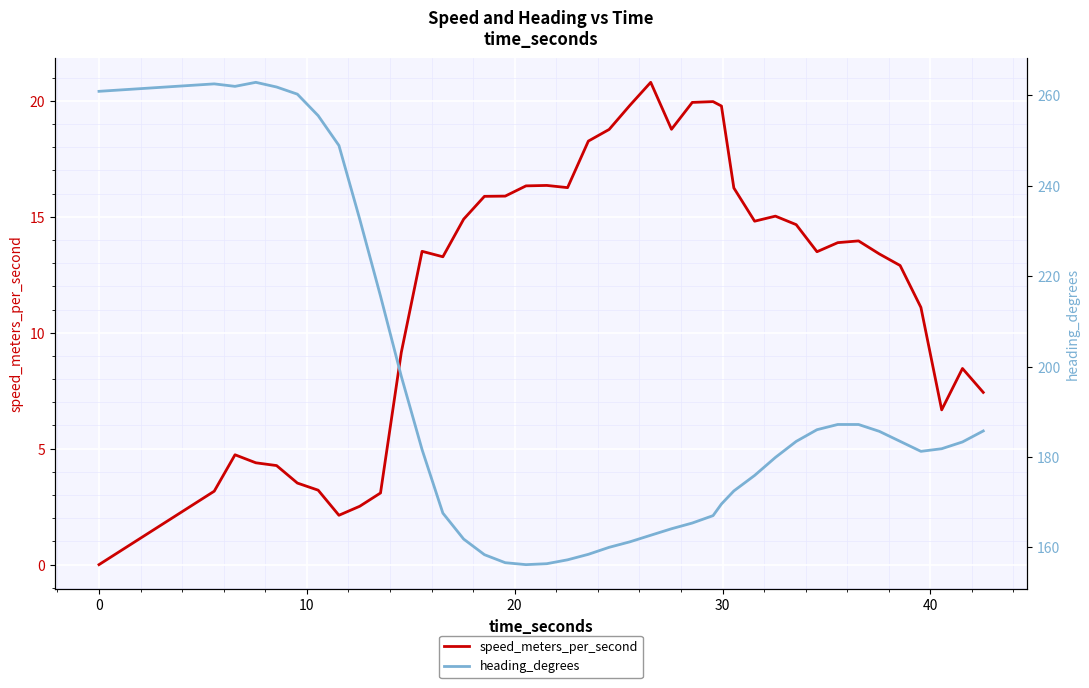

List the series in order of their overall mean, lowest first.

speed_meters_per_second, heading_degrees